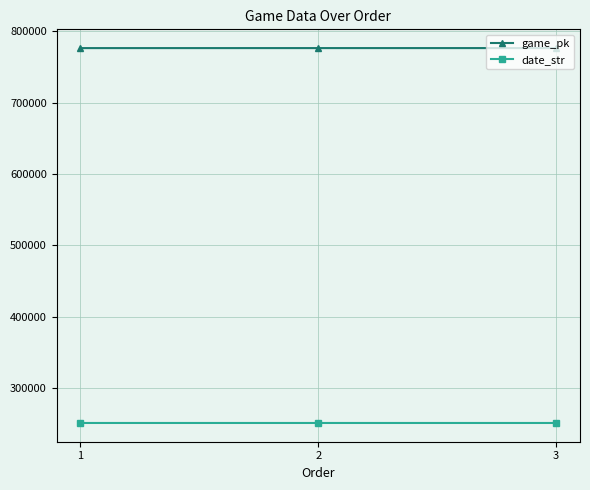

What is the approximate value of game_pk at 3, to the nearest 5?

776405